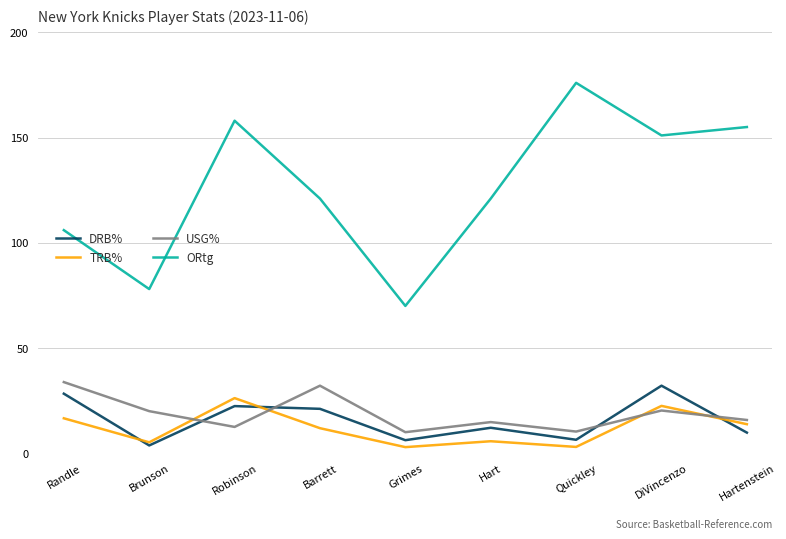

What is the difference between the maximum and minimum values in the ORtg series?

106.0